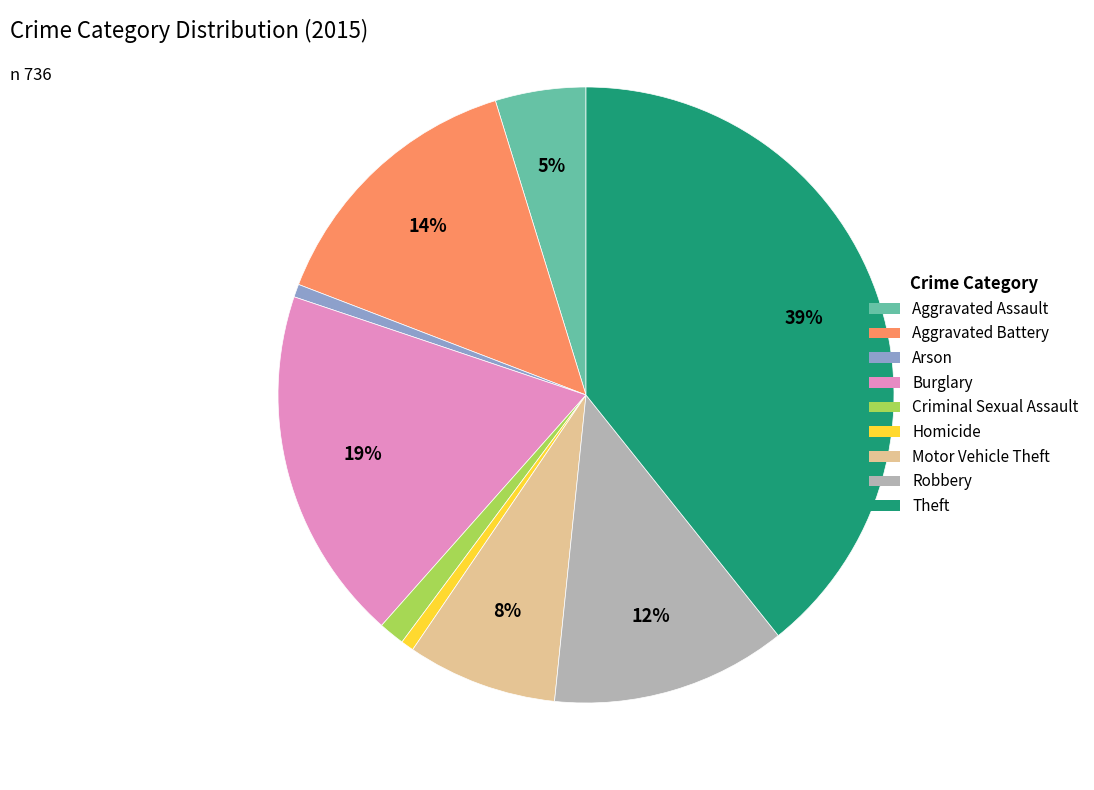

Count the number of slices in the pie.

9